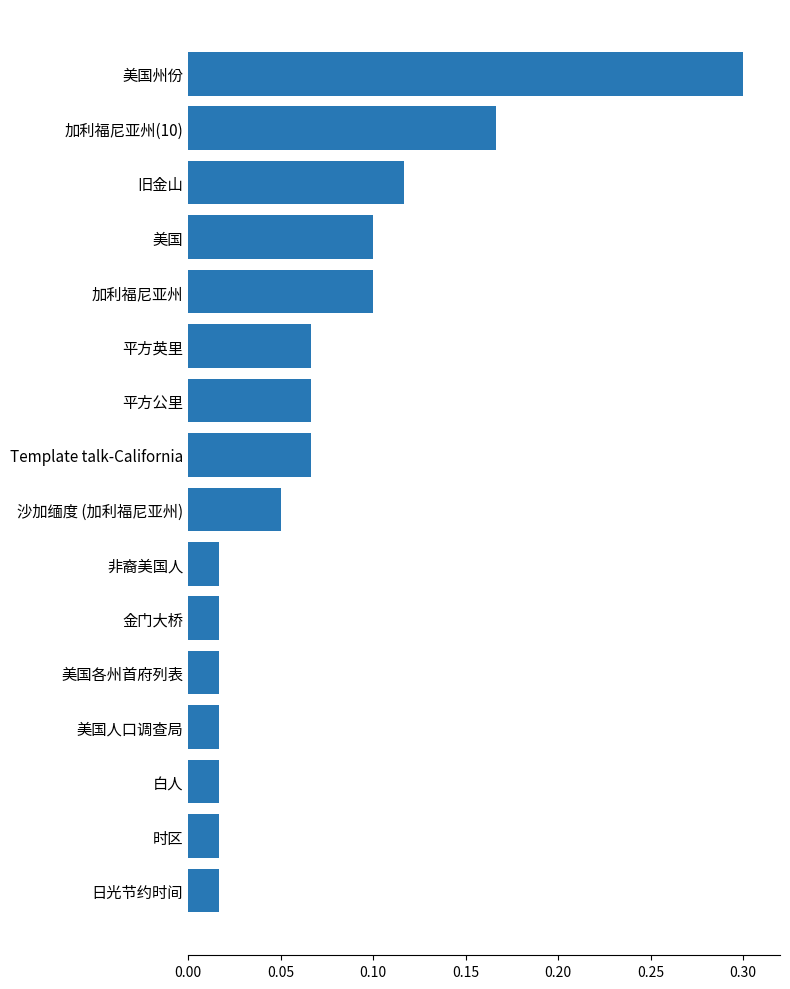

What is the difference between the maximum and minimum values?

0.3